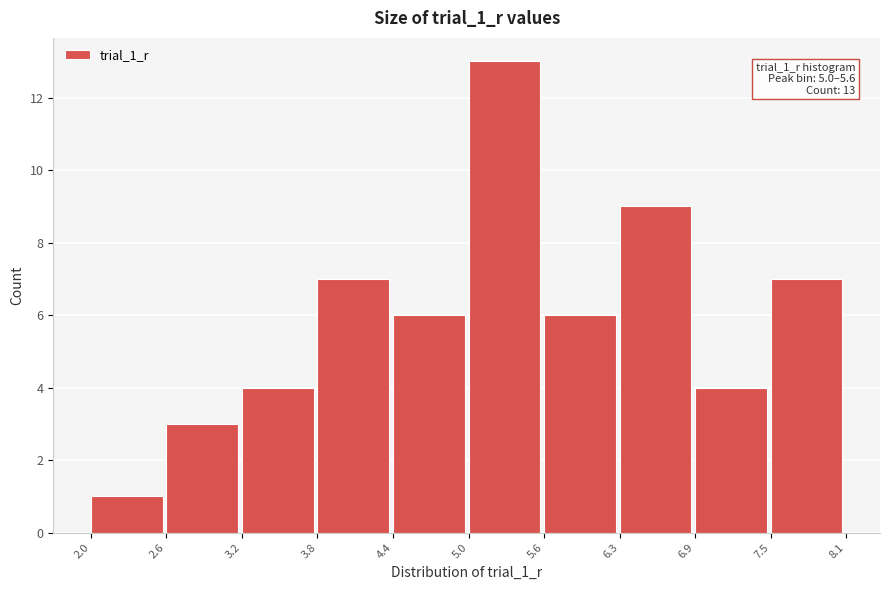

Which range on the x-axis has the tallest bar?

5.0 to 5.6